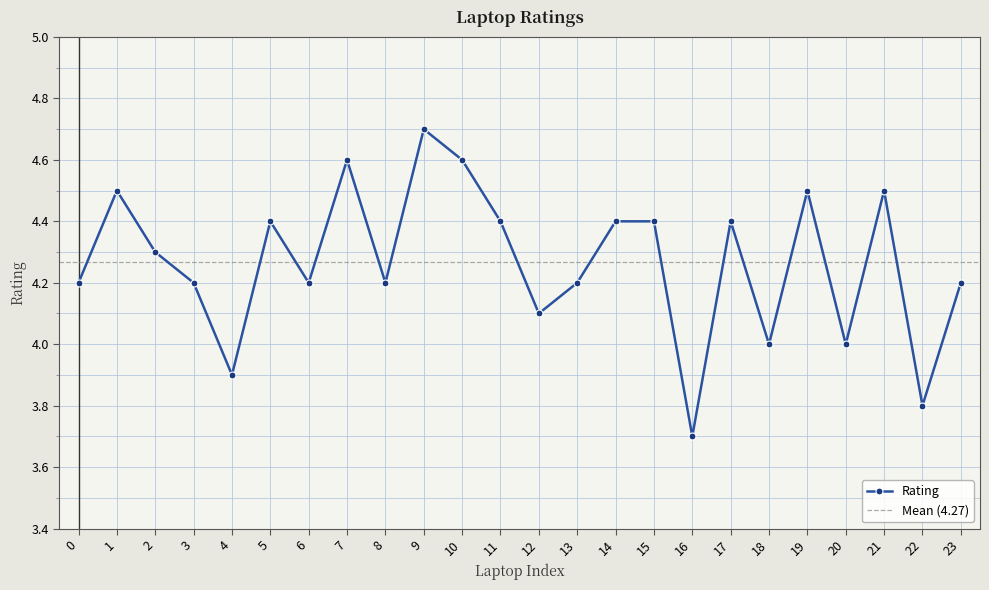

Reading right to left, extract all data points from this chart.

23=4.2	22=3.8	21=4.5	20=4.0	19=4.5	18=4.0	17=4.4	16=3.7	15=4.4	14=4.4	13=4.2	12=4.1	11=4.4	10=4.6	9=4.7	8=4.2	7=4.6	6=4.2	5=4.4	4=3.9	3=4.2	2=4.3	1=4.5	0=4.2